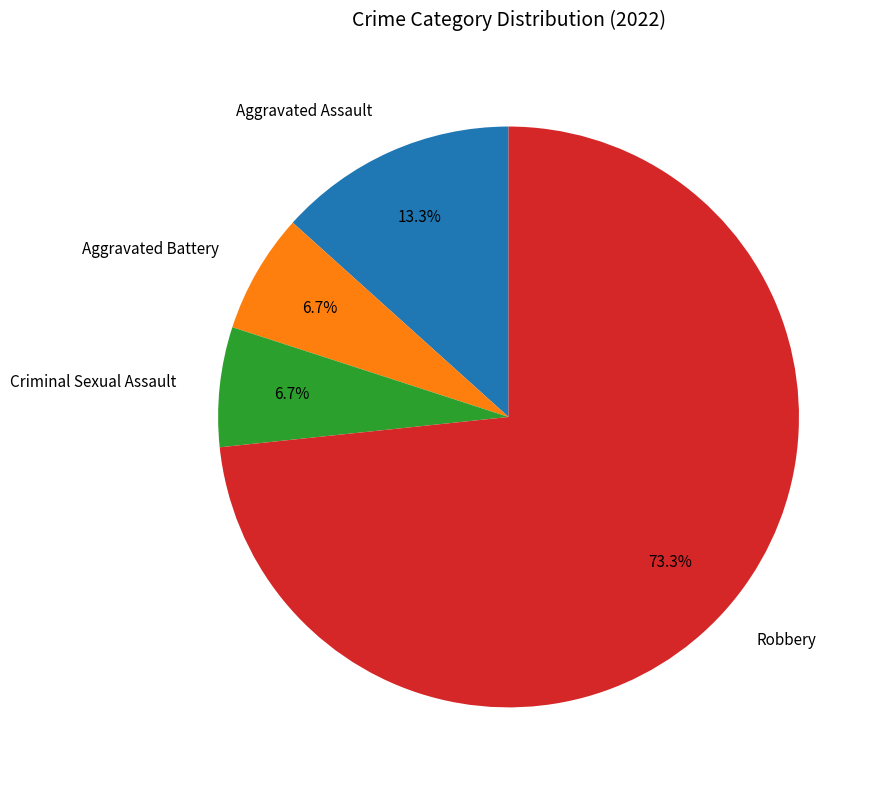

Do Criminal Sexual Assault and Aggravated Battery together represent more than half of the pie?

No